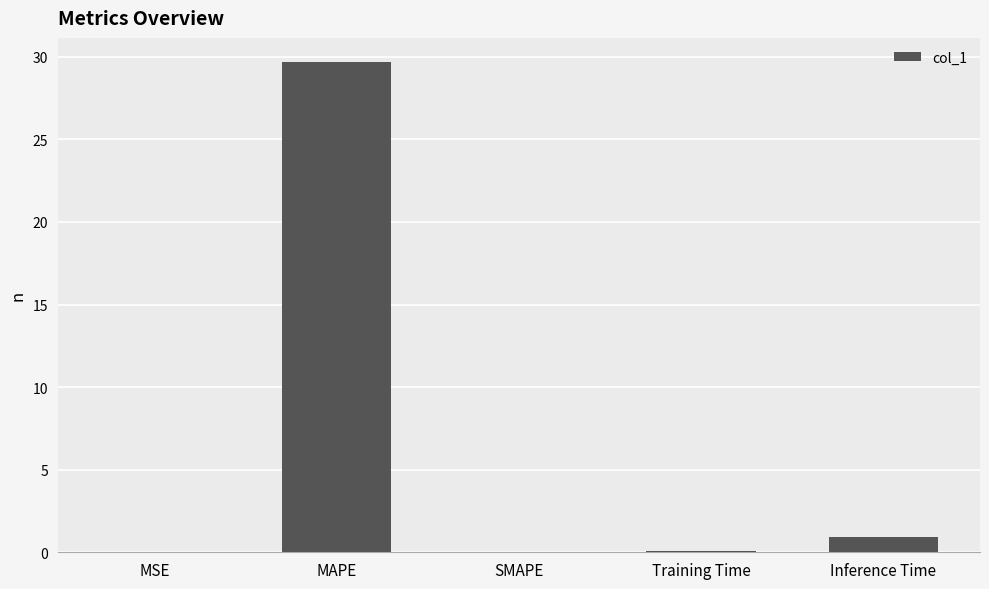

At which category does the chart reach its peak across all series?

MAPE